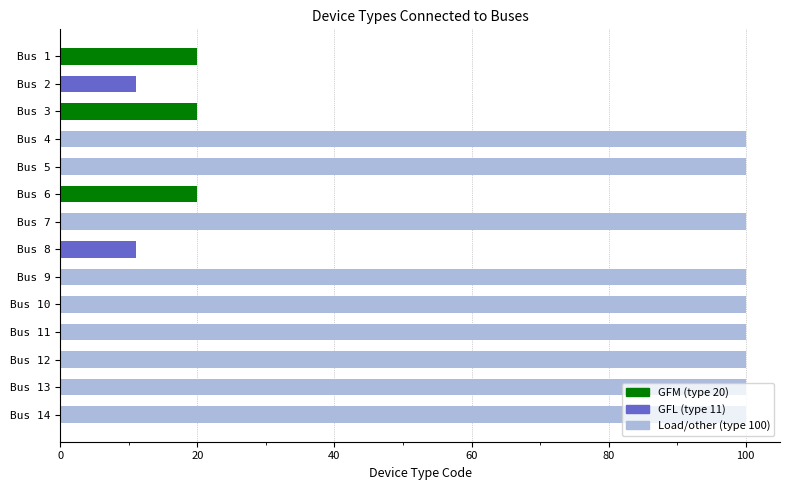

What is the smallest value displayed?

11